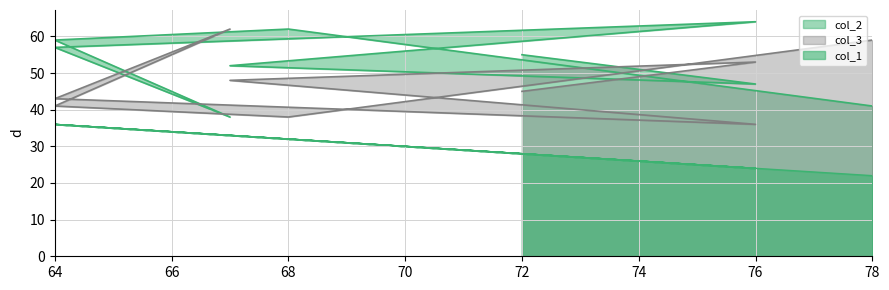

Where is col_1 nearest to the value 29?

72